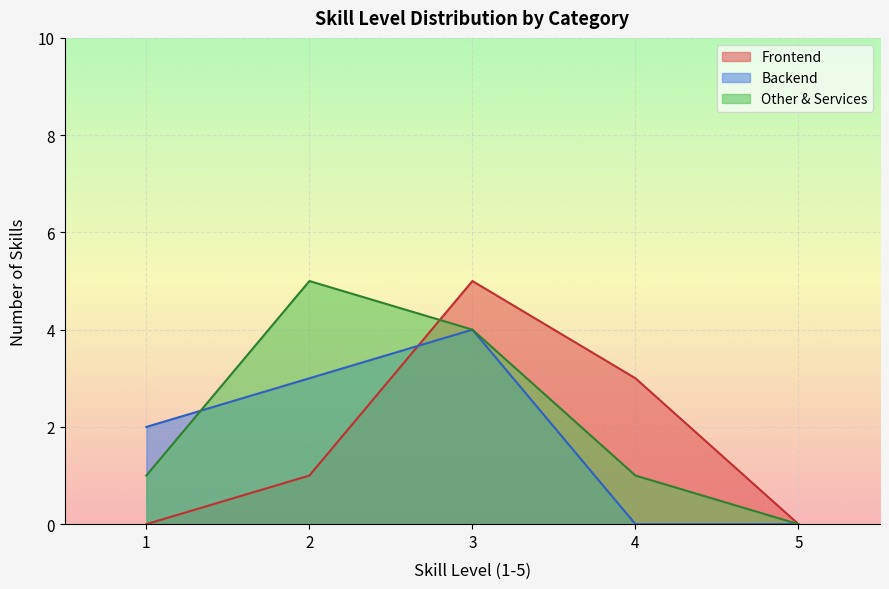

Where is Other & Services nearest to the value 2?

1